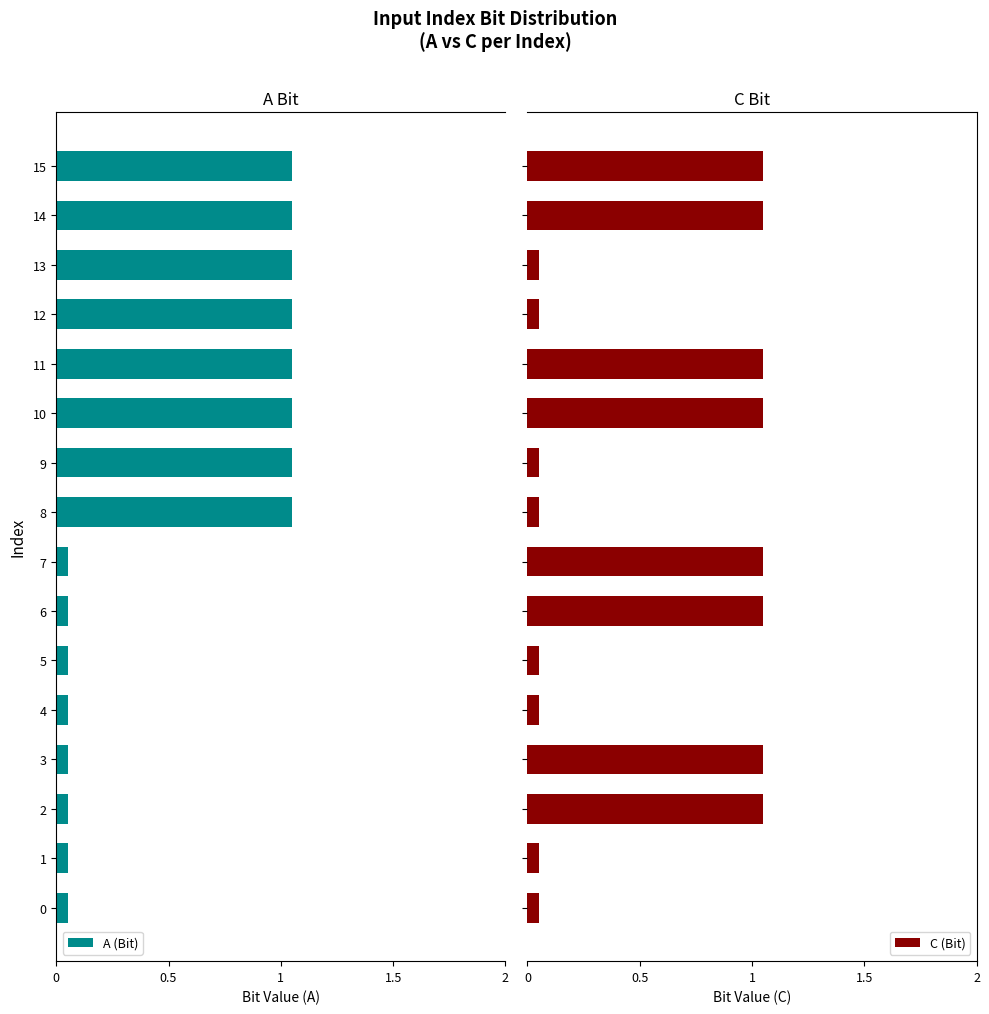

What is the sum of all C (Bit) values?

8.8